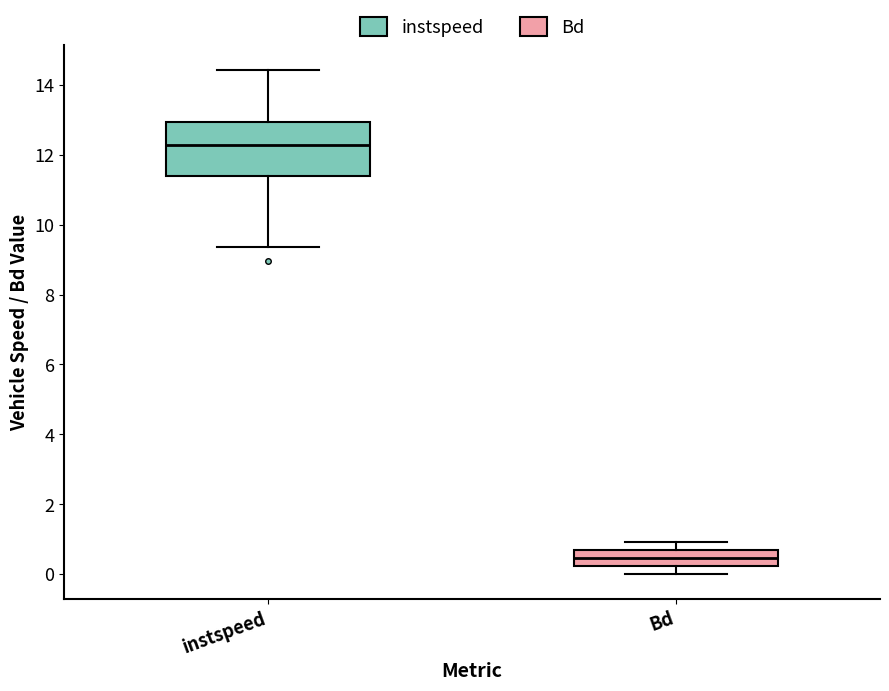

Comparing the boxes themselves (not the whiskers), which one is the tallest?

instspeed